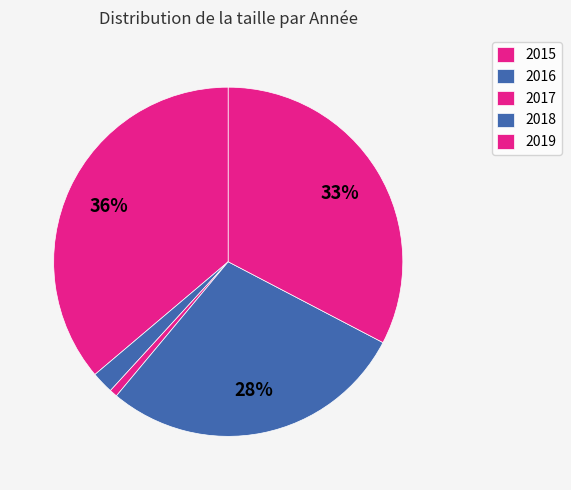

How many slices are in this pie chart?

5